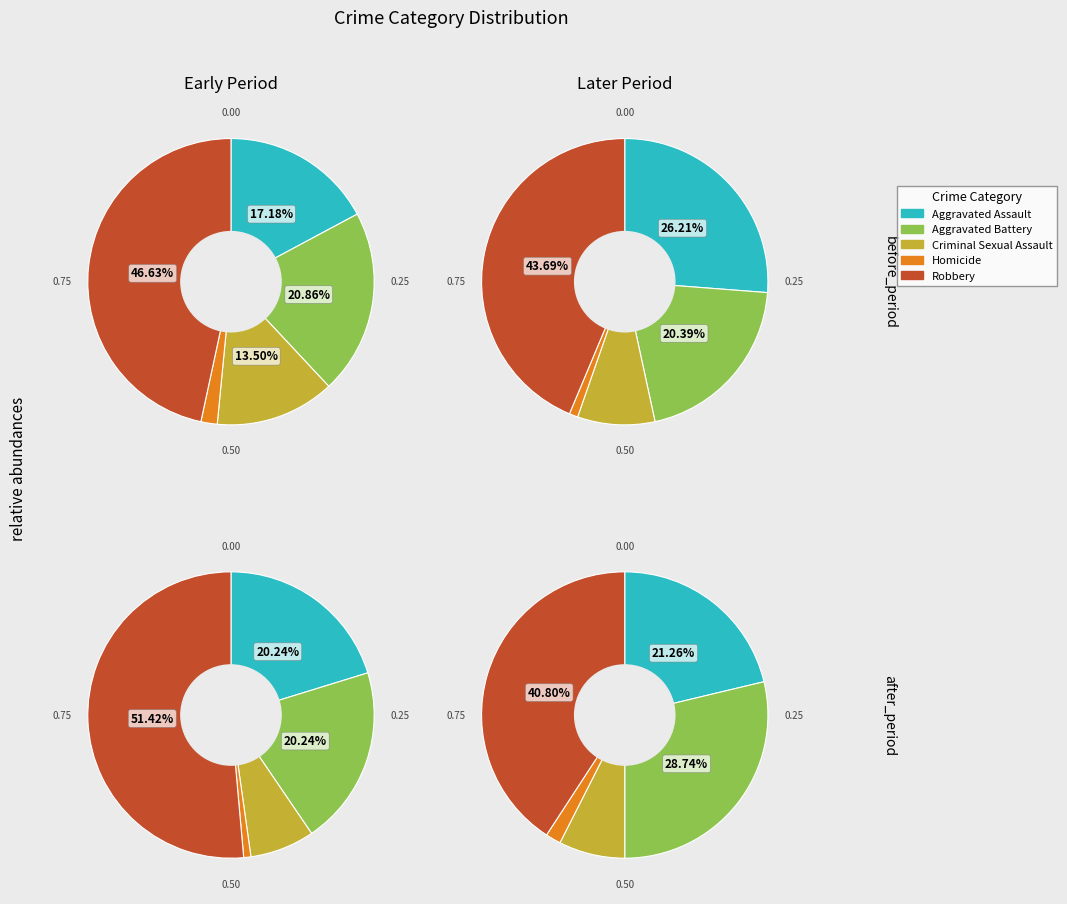

True or false: Homicide accounts for 2% of the total.

True